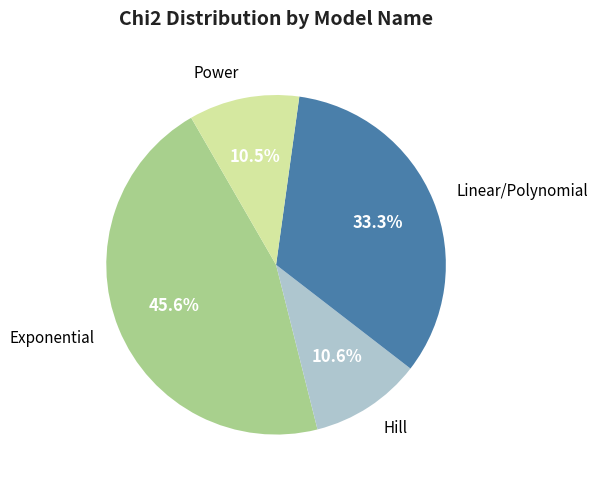

Does any single category account for the majority?

No